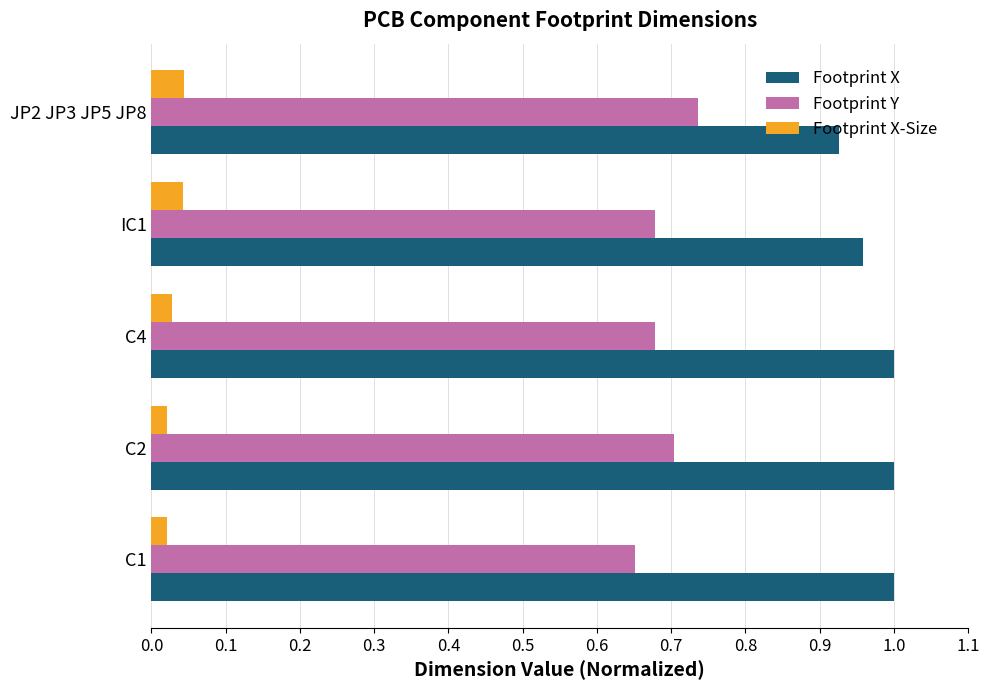

What is the total value across all series at JP2 JP3 JP5 JP8?

1.7